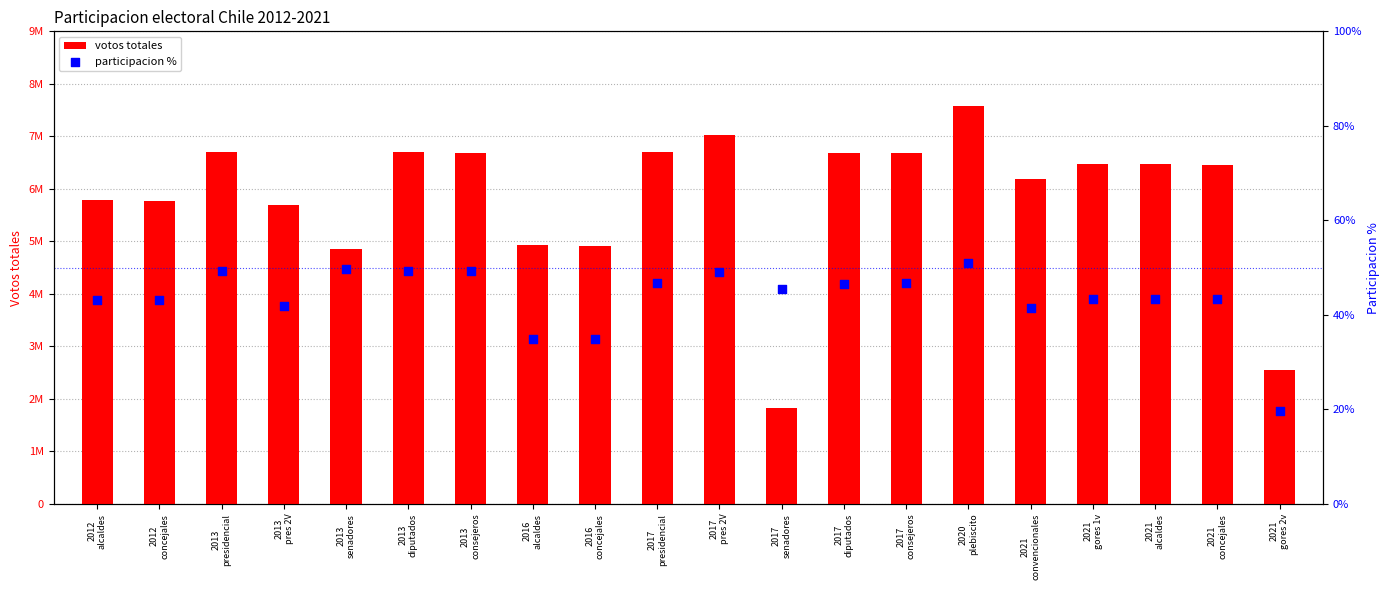

Is the value of participacion % at 2021
convencionales greater than the value of votos totales at 2016
concejales?

No